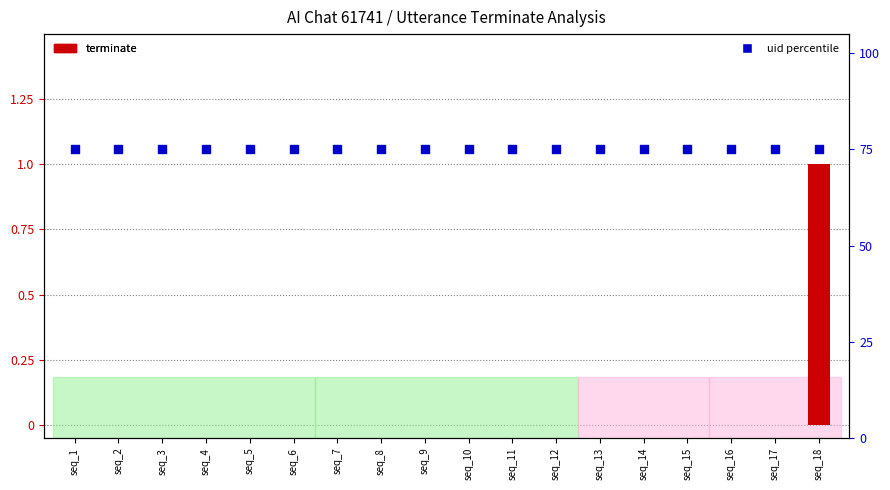

Which series has the widest spread of Y values?

terminate